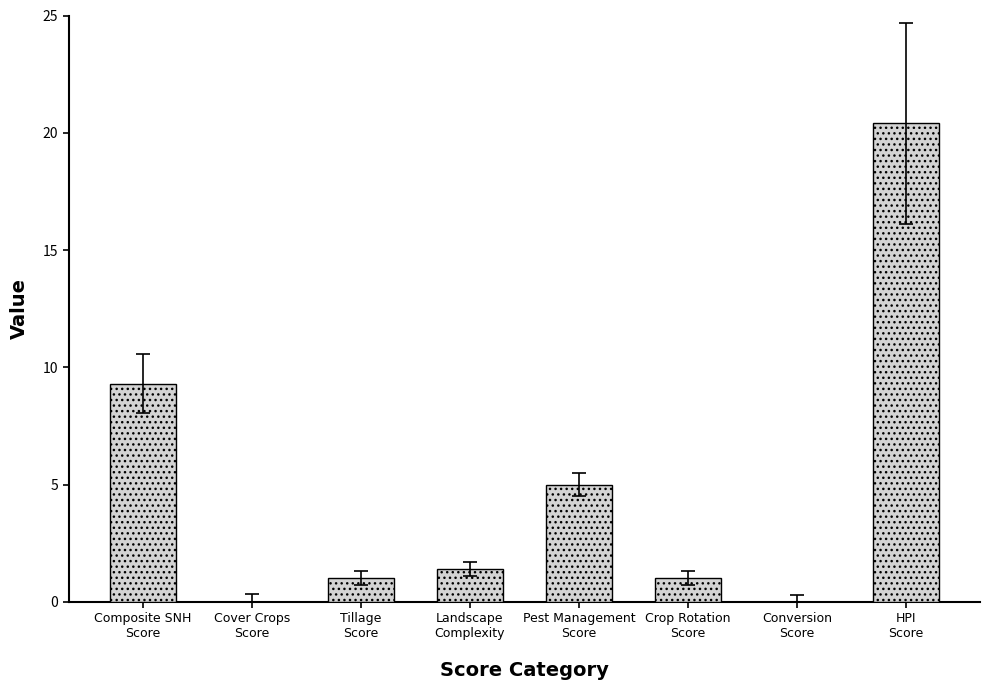

What is the difference between the values at Tillage
Score and Landscape
Complexity?

0.4